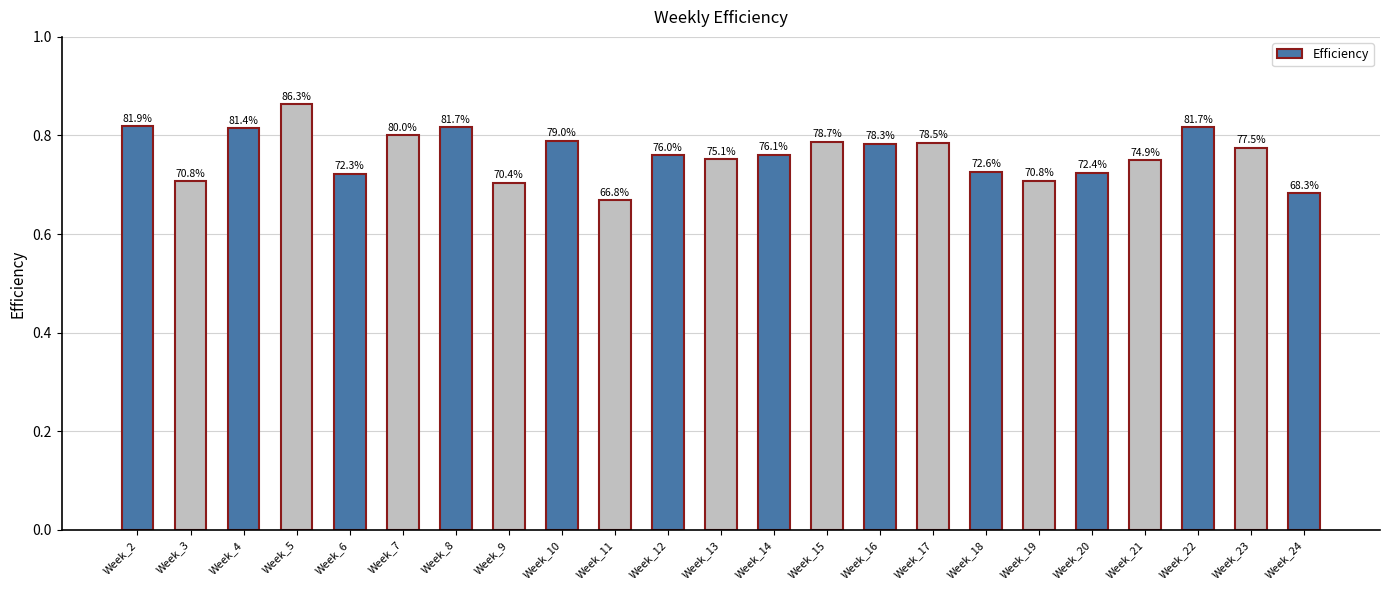

What is the difference between the maximum and minimum values?

0.2